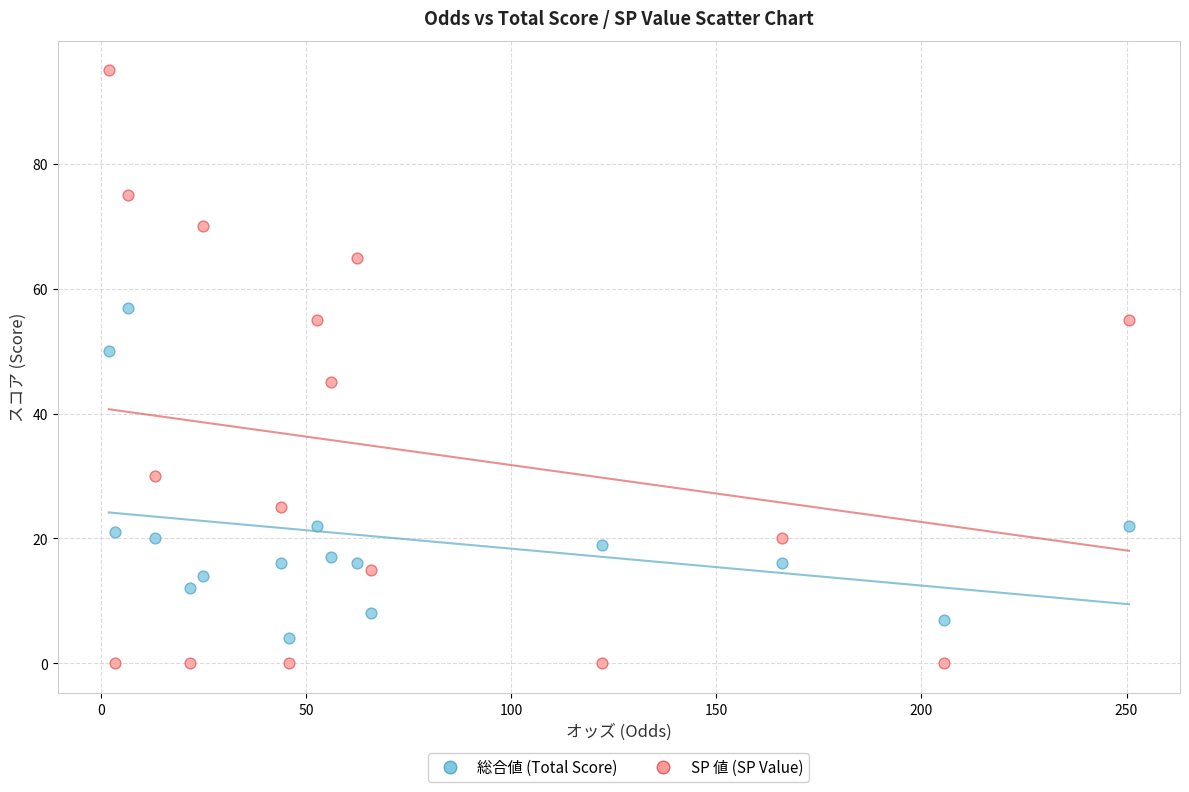

What are all the series names shown in the legend?

総合値 (Total Score), SP 値 (SP Value)